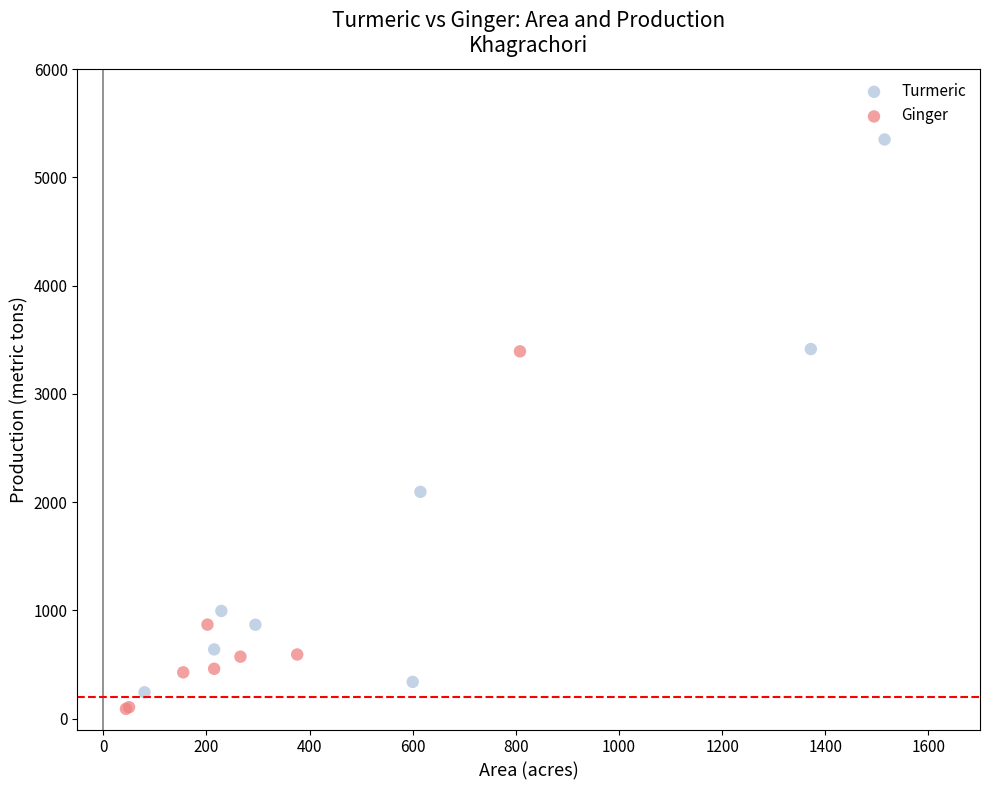

Which series reaches the maximum Y coordinate?

Turmeric